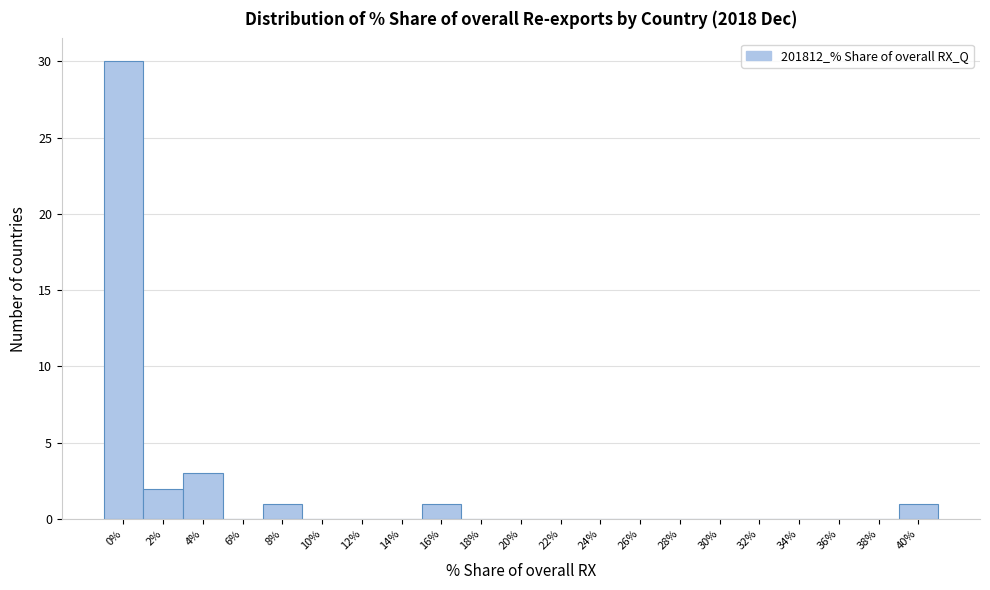

Reading left to right, what are all the values shown in this chart?

0%=30	2%=2	4%=3	6%=0	8%=1	10%=0	12%=0	14%=0	16%=1	18%=0	20%=0	22%=0	24%=0	26%=0	28%=0	30%=0	32%=0	34%=0	36%=0	38%=0	40%=1